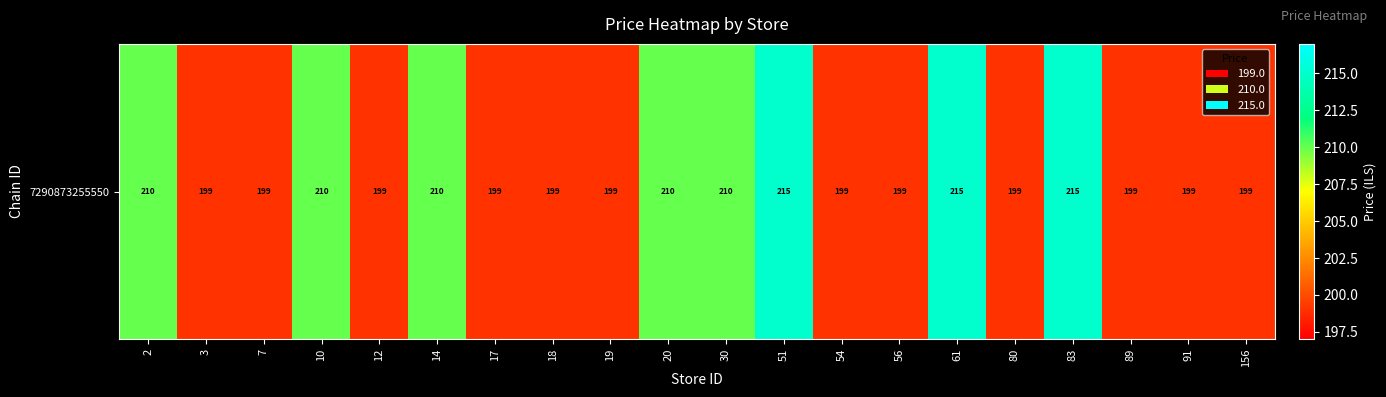

What is the ratio of the value at 91 to the value at 17?

1.0